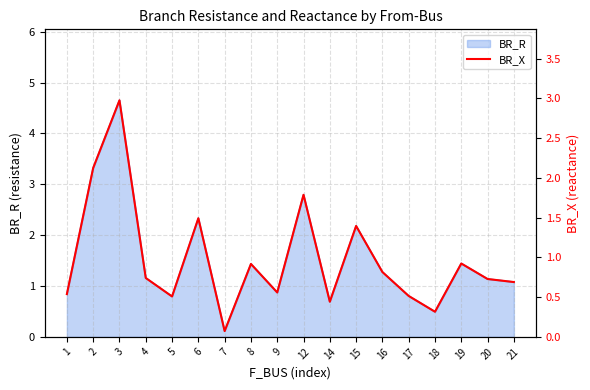

Reading right to left, what are all the values shown in this chart?

0.7	0.7	0.9	0.3	0.5	0.8	1.4	0.4	1.8	0.6	0.9	0.1	1.5	0.5	0.7	3.0	2.1	0.5